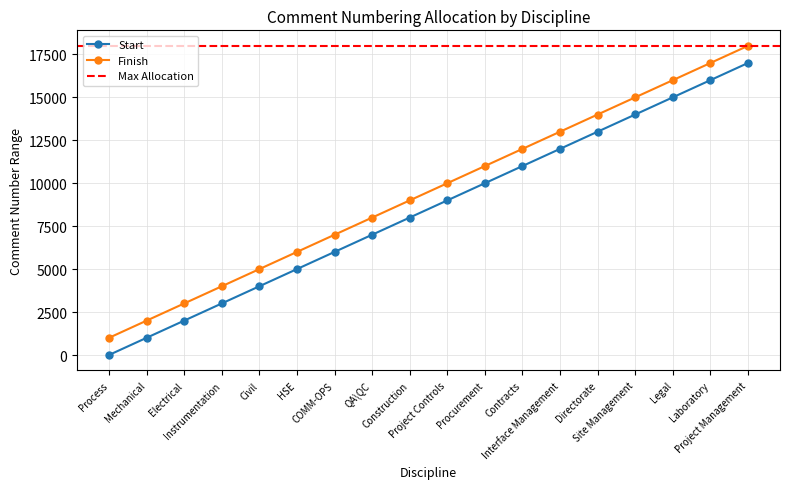

Where does the Finish series first go above 10000?

Procurement